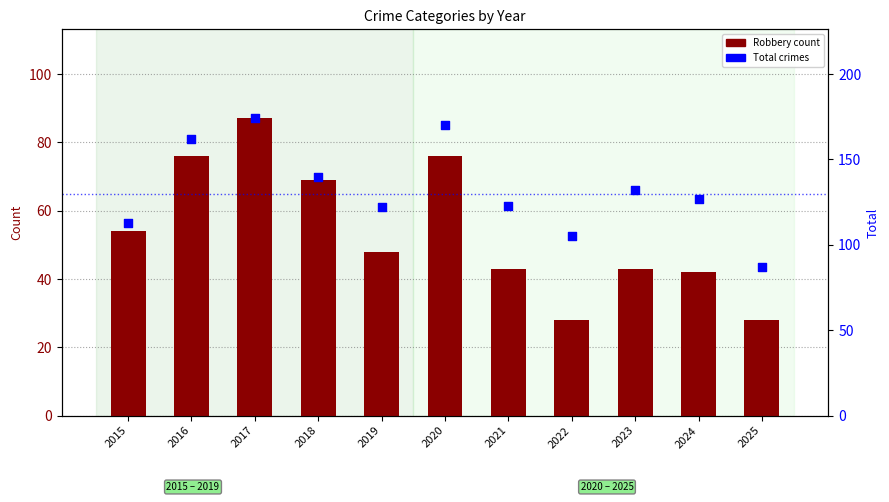

Which series contains the highest Y value?

Total